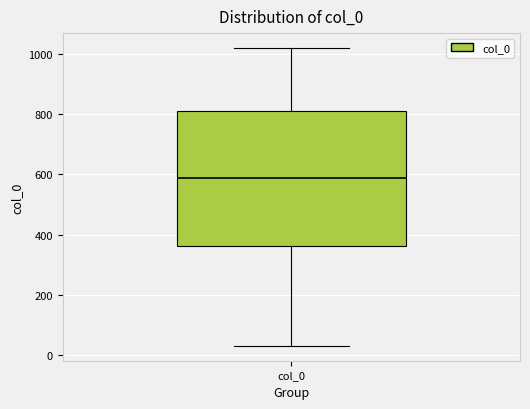

Read this box plot against the y-axis: the position of the median line, the range covered by the box, and the ends of both whiskers. The values are not printed on the chart, so give them approximately, as read against the axis.

median 580, box 360 to 820, whiskers 40 to 1020